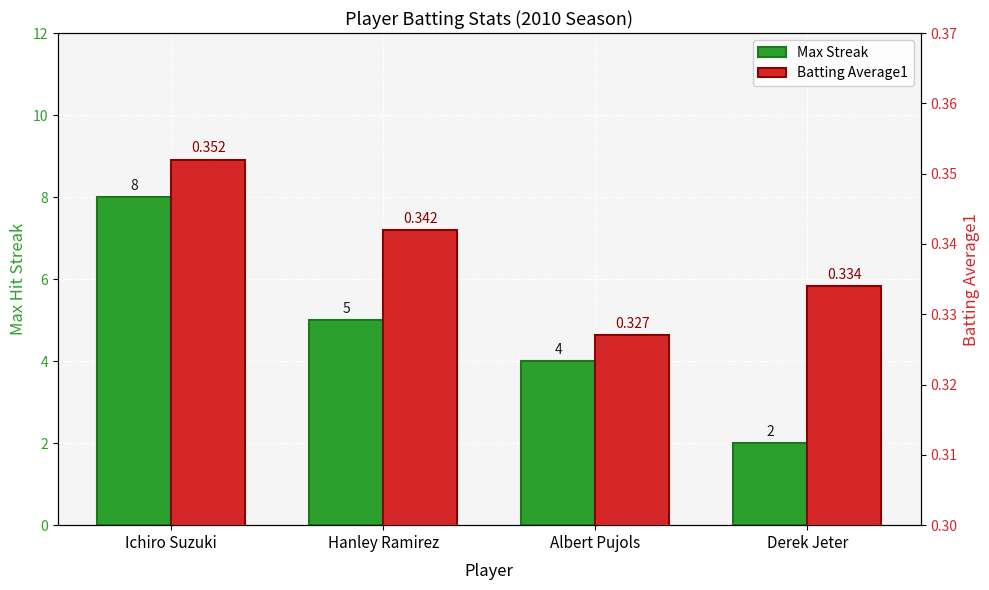

At how many categories does at least one series exceed 0?

4